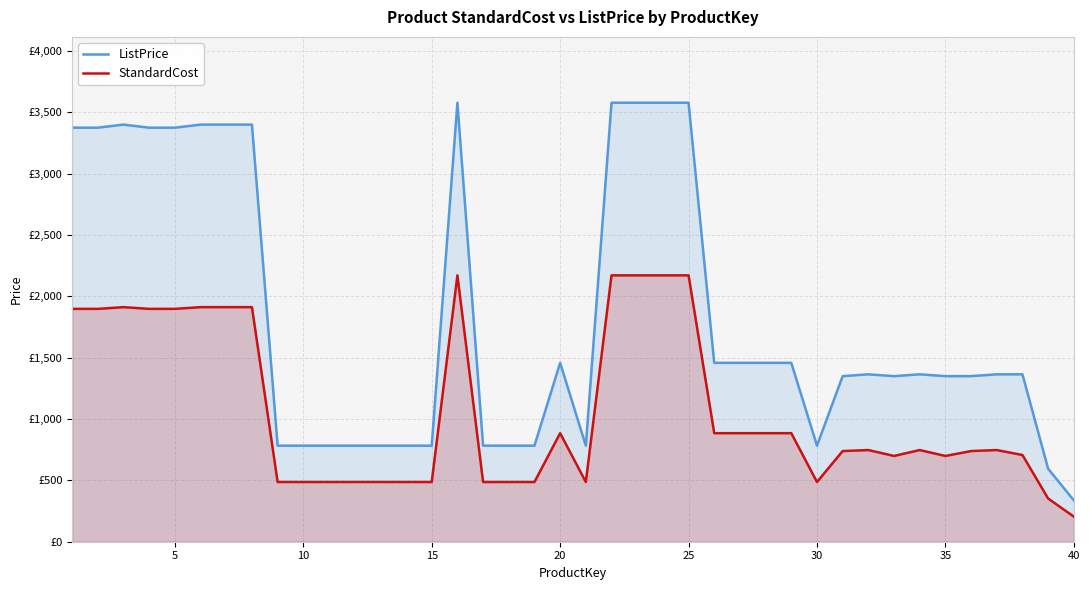

What is the sum of all StandardCost values?

42742.9